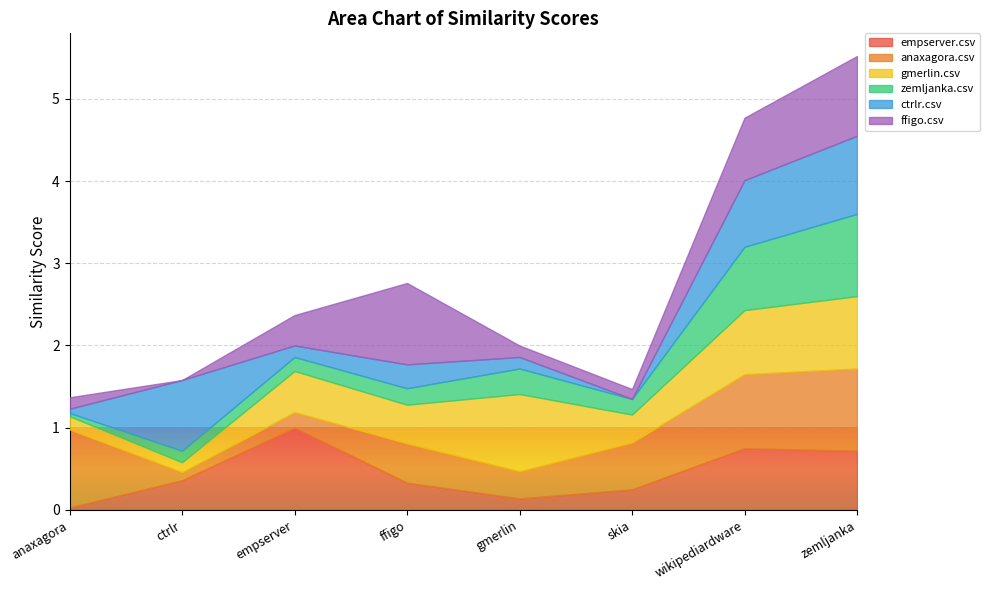

Is it true that ctrlr.csv equals 0.3 at ffigo.csv?

True